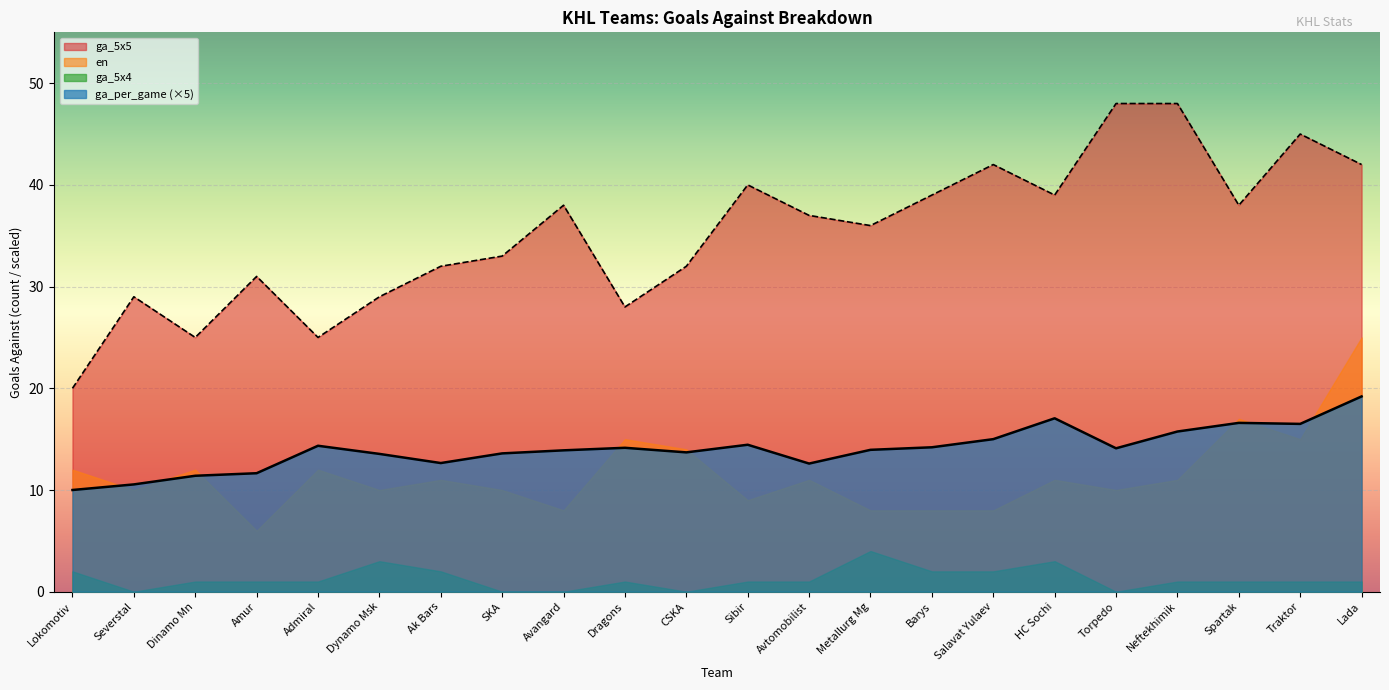

At SKA, list the series in order from smallest to largest.

ga_5x4, en, ga_per_game (×5), ga_5x5